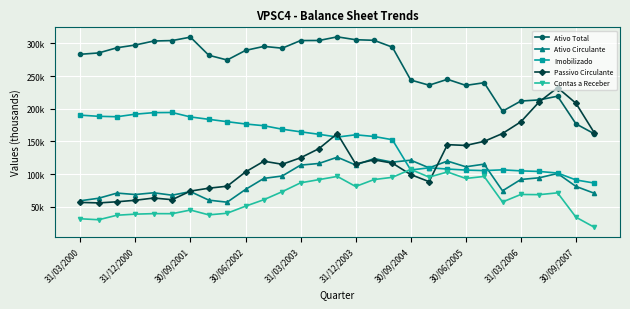

What are all the series names shown in the legend?

Ativo Total, Ativo Circulante, Imobilizado, Passivo Circulante, Contas a Receber